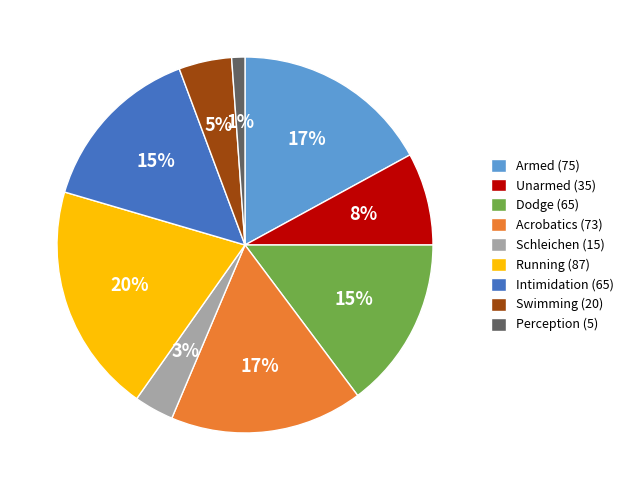

To the nearest percent, what is the average slice percentage?

11%